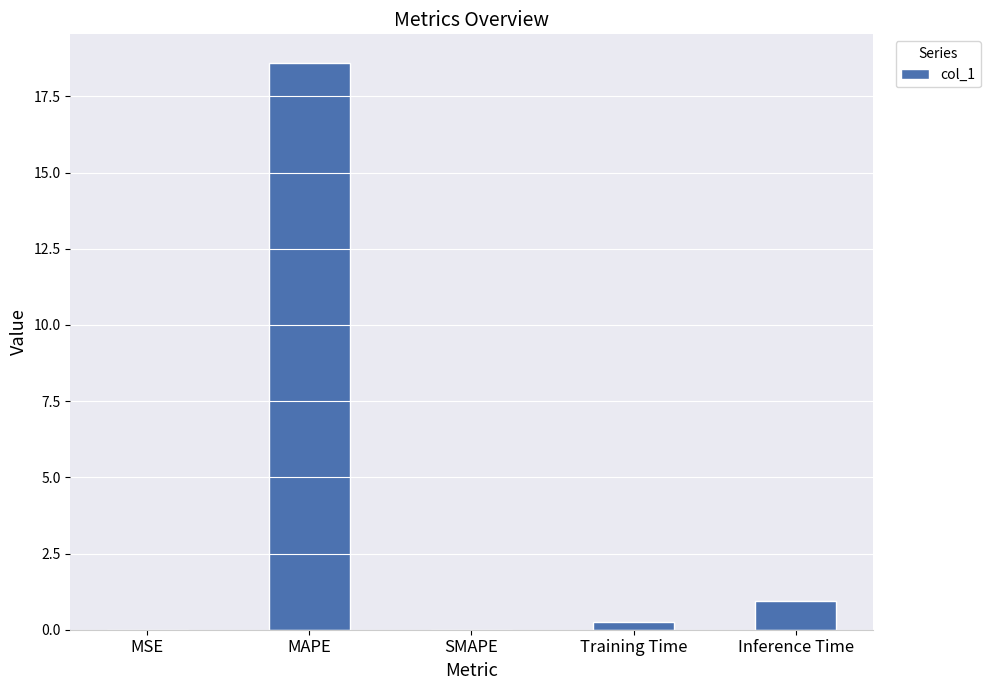

Where is the data nearest to the value 9?

Inference Time